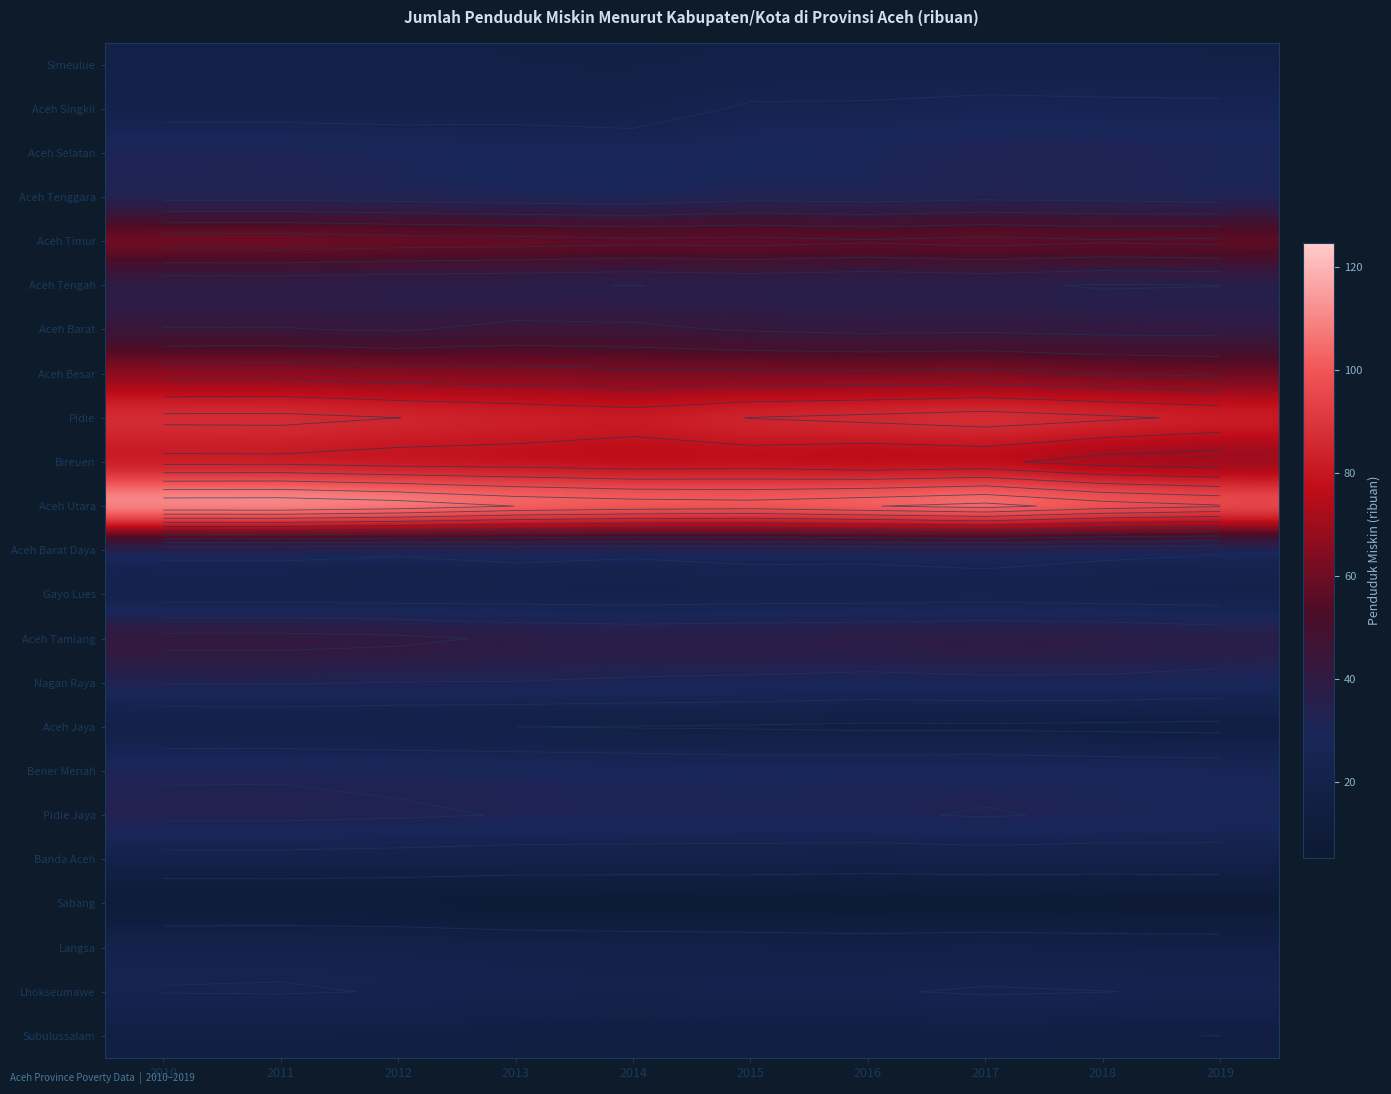

Is the value of Lhokseumawe at 2010 greater than the value of Aceh Barat Daya at 2017?

No